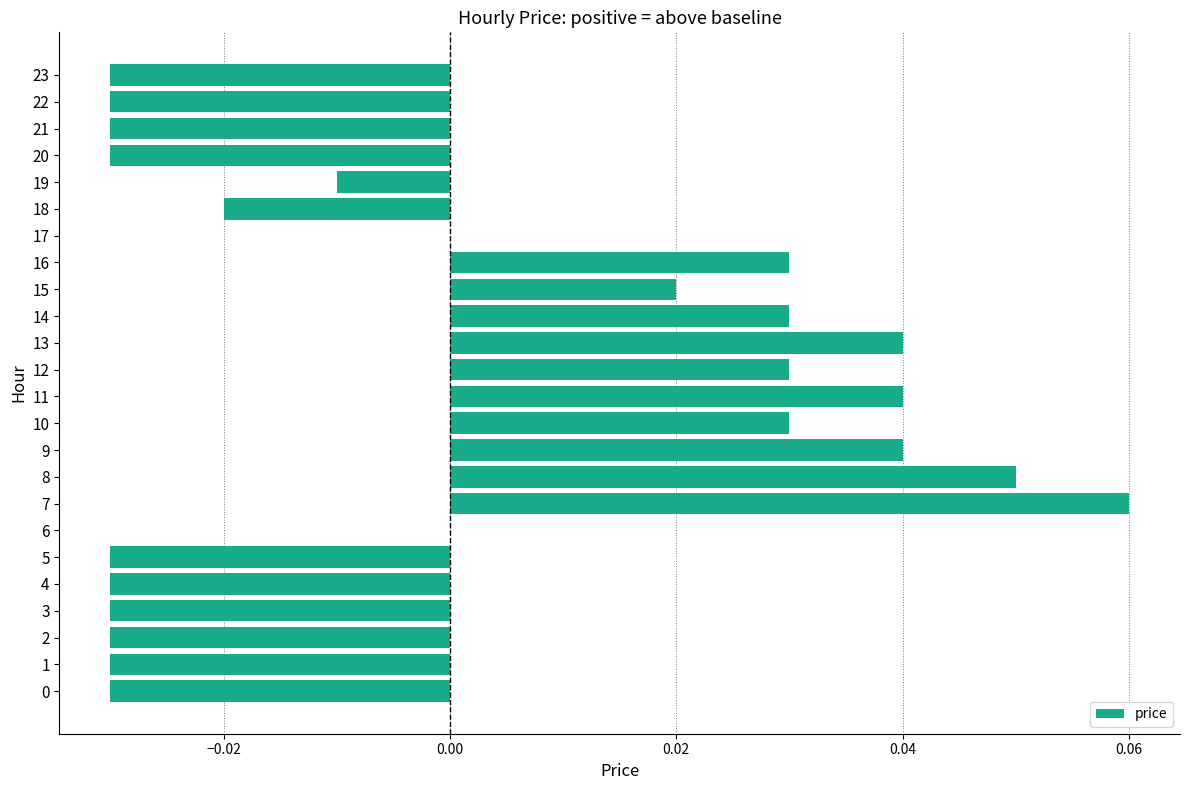

Which category has the highest value across all series?

7